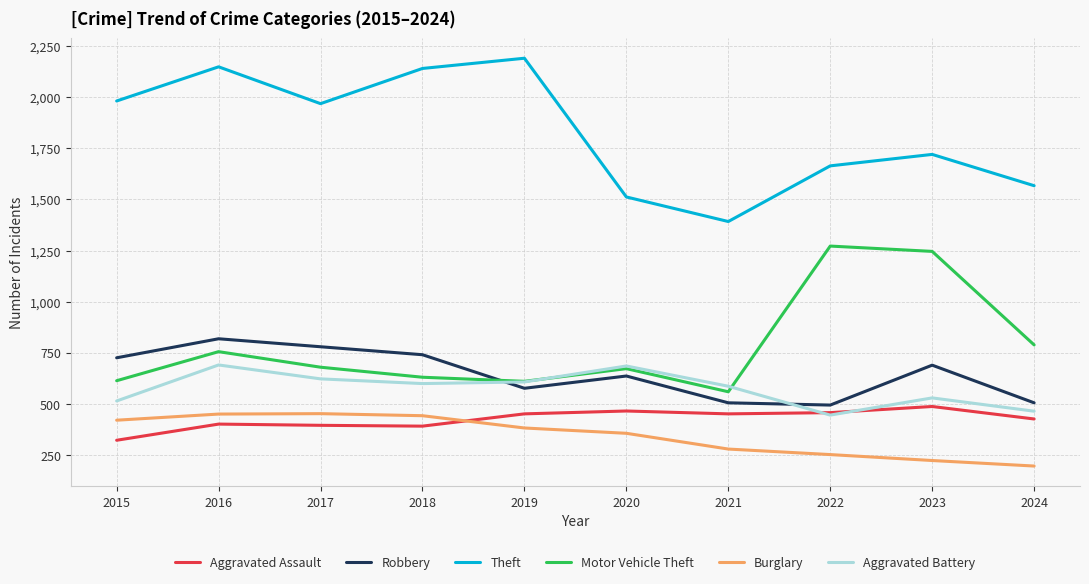

How many interior local valleys does the Motor Vehicle Theft series have?

2